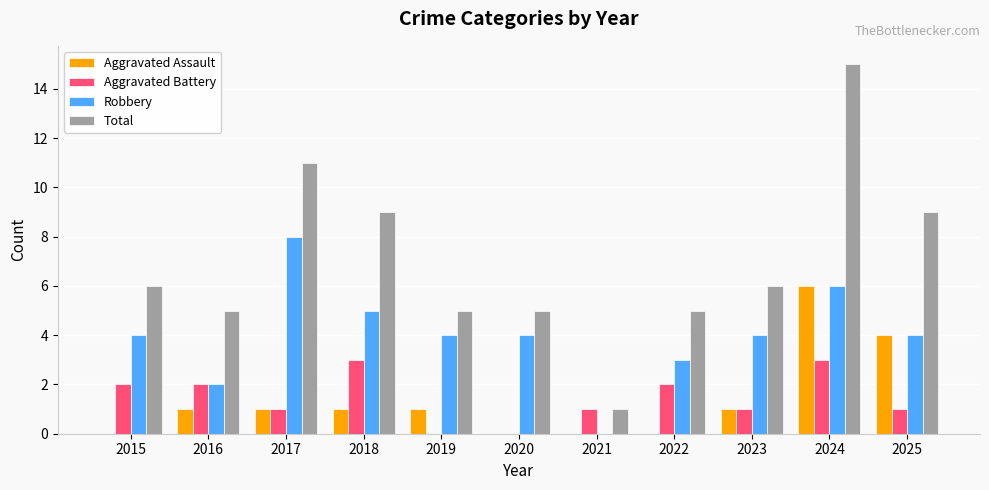

At which category is the sum across all series the highest?

2024